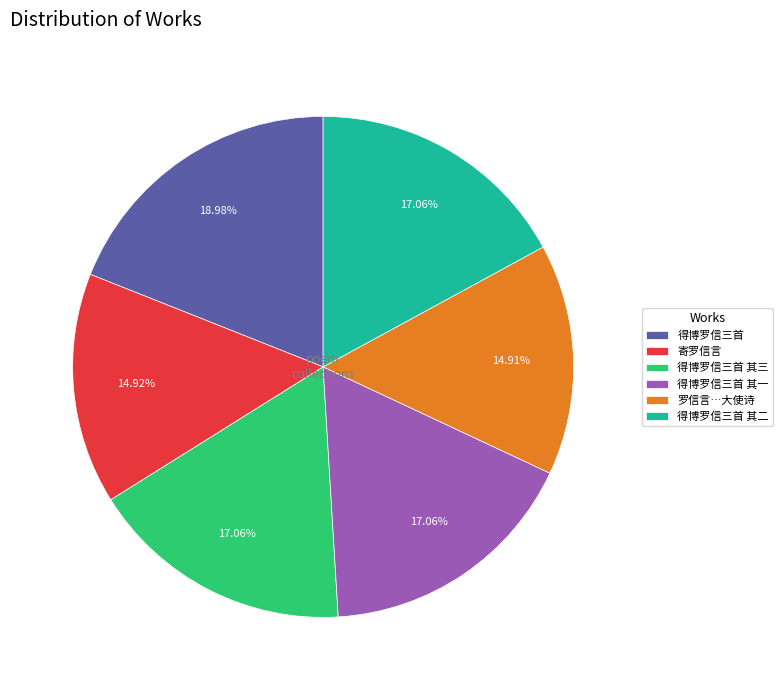

To the nearest percent, what is the combined percentage of 得博罗信三首 and 得博罗信三首 其三?

36%